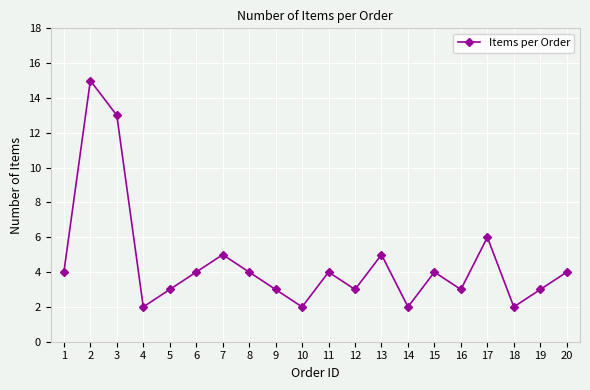

What is the greatest value displayed?

15